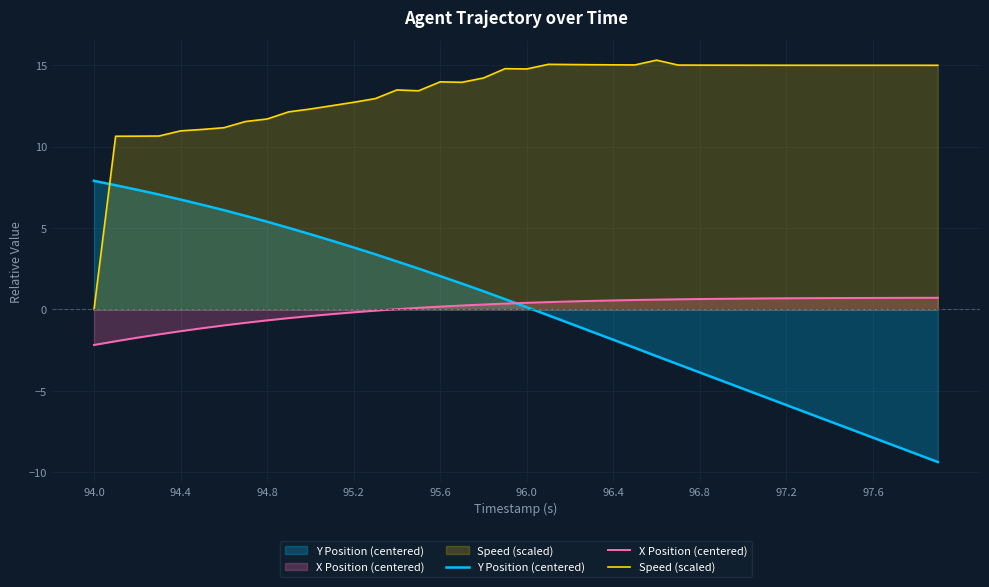

The value of Speed (scaled) at 97.2 is 15.0. True or false?

True